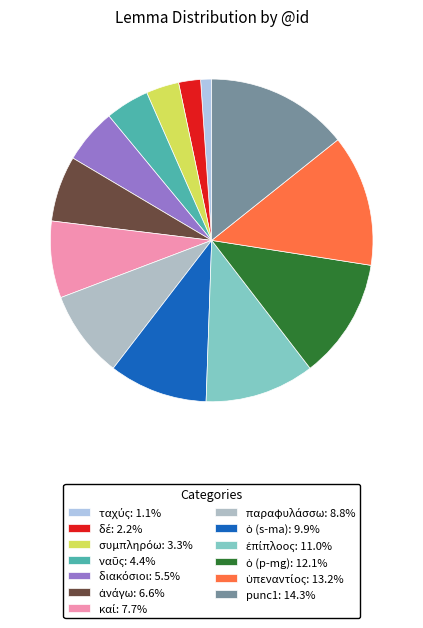

How many slices are in this pie chart?

13